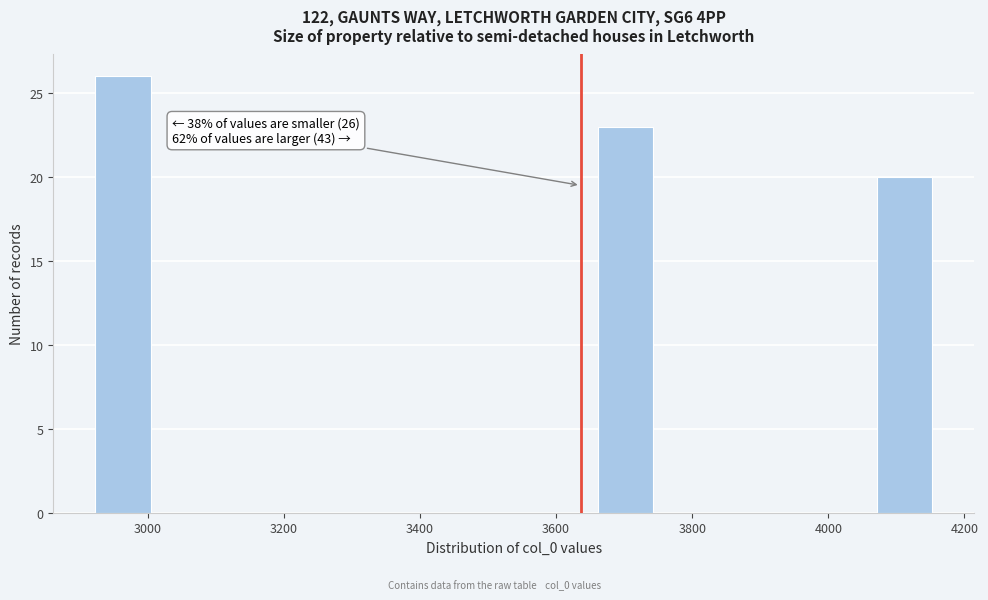

Which range on the x-axis has the tallest bar?

2920 to 3000